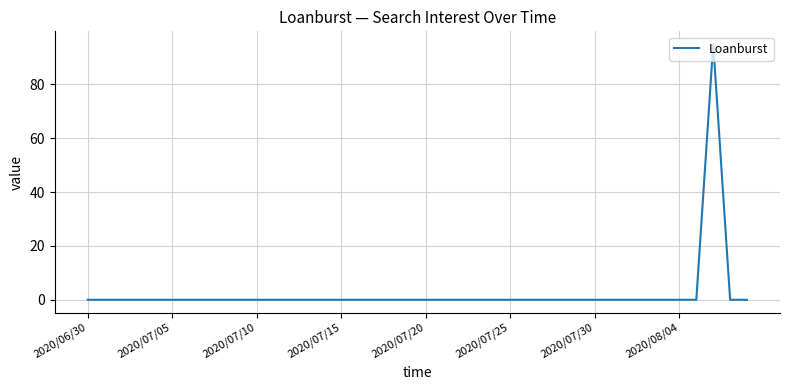

How many distinct data groups are displayed?

1